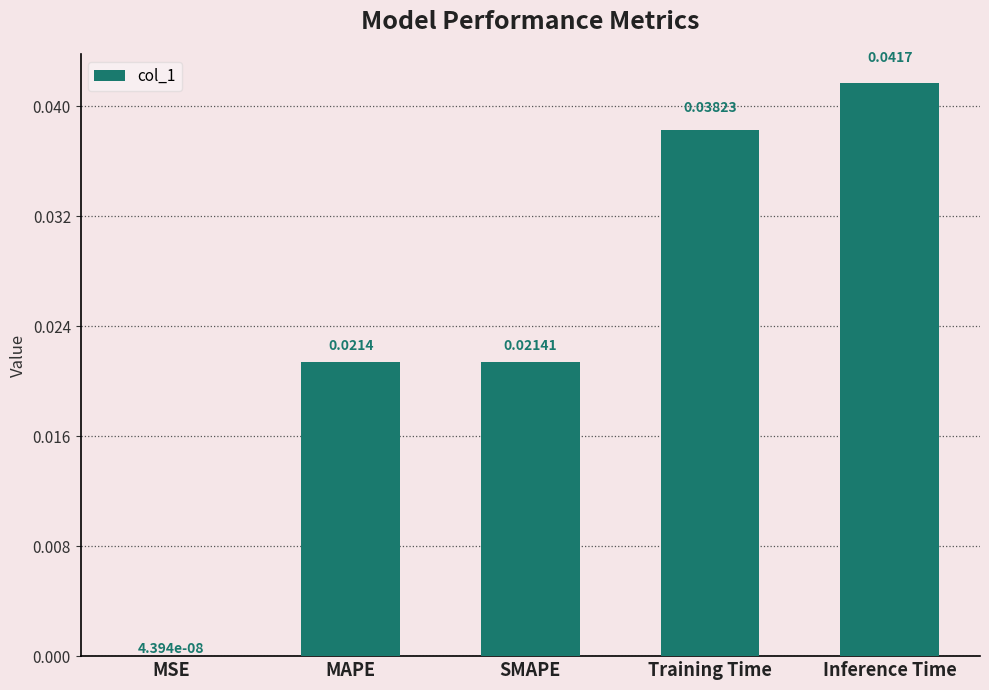

Between MSE and SMAPE, which is larger?

SMAPE